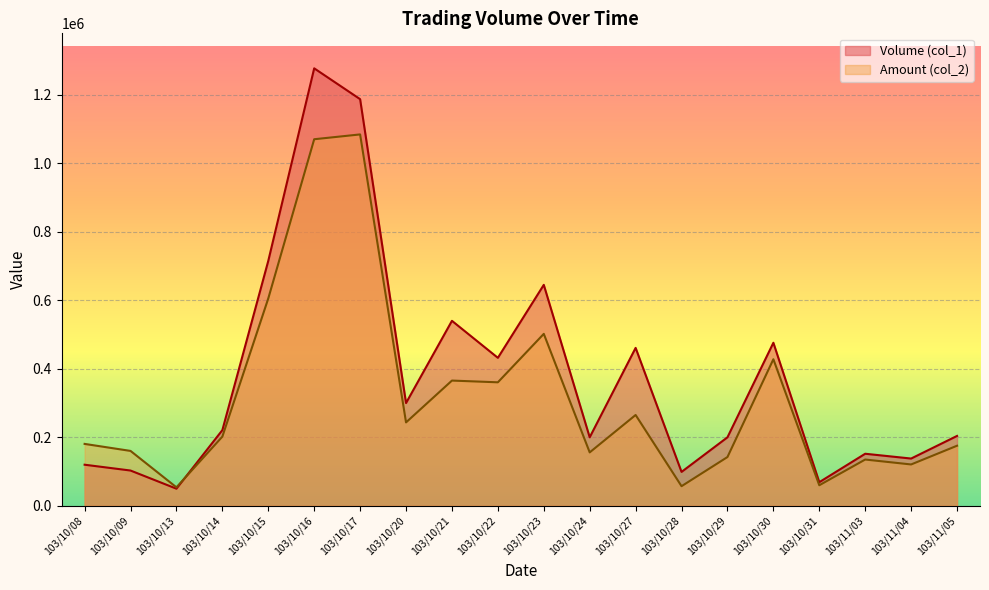

How many interior local peaks does the Amount (col_2) series have?

6